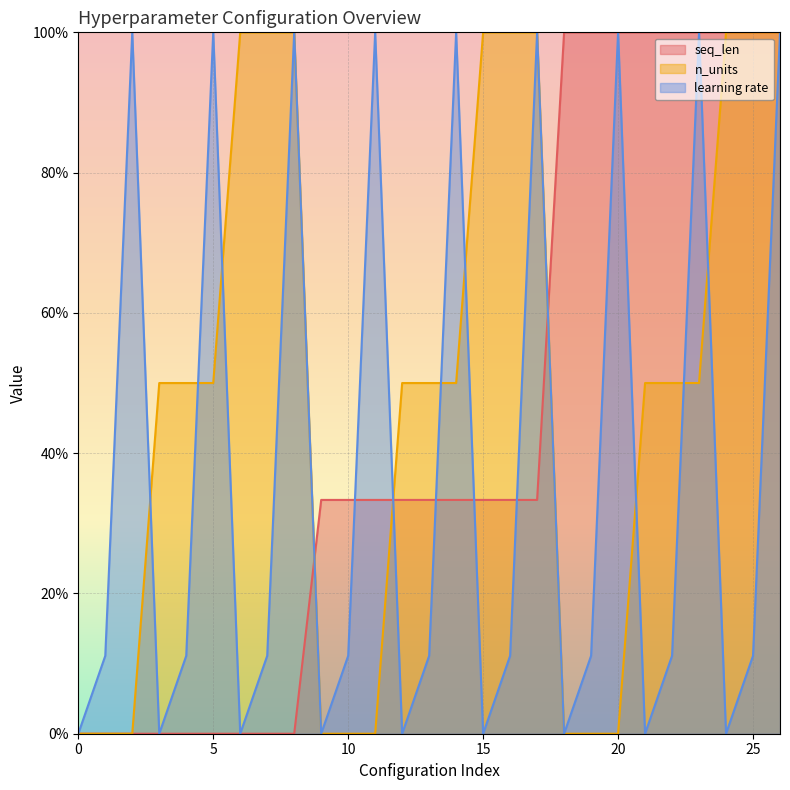

How many series are shown in this chart?

3